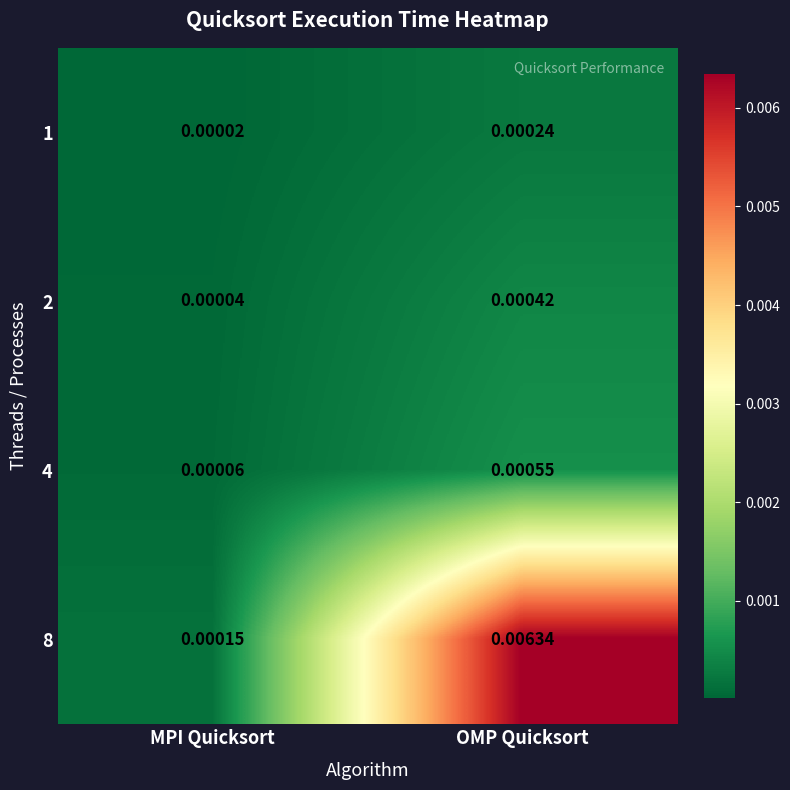

At which category is the sum across all series the highest?

OMP Quicksort